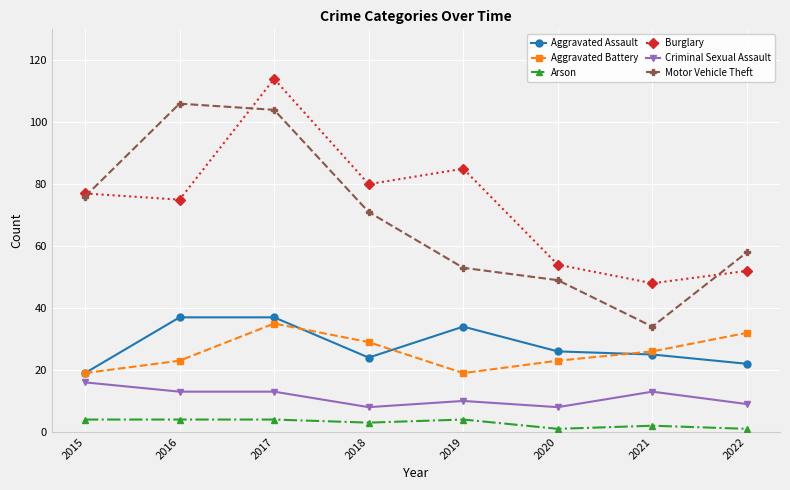

Which series has the largest total across all categories?

Burglary